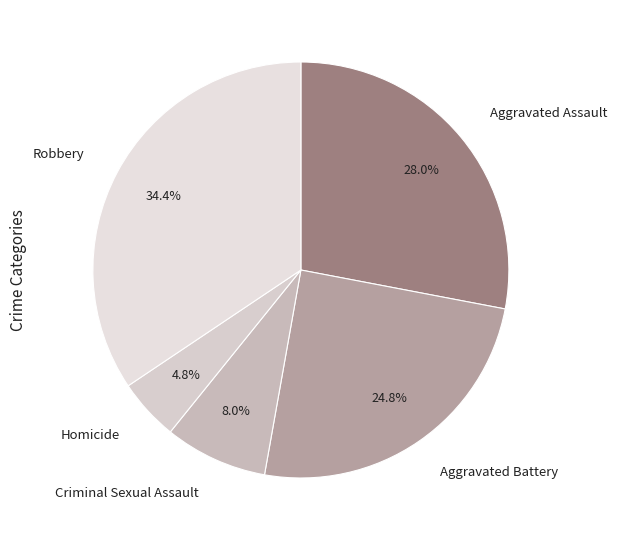

Does Aggravated Battery account for over 50% of the chart?

No